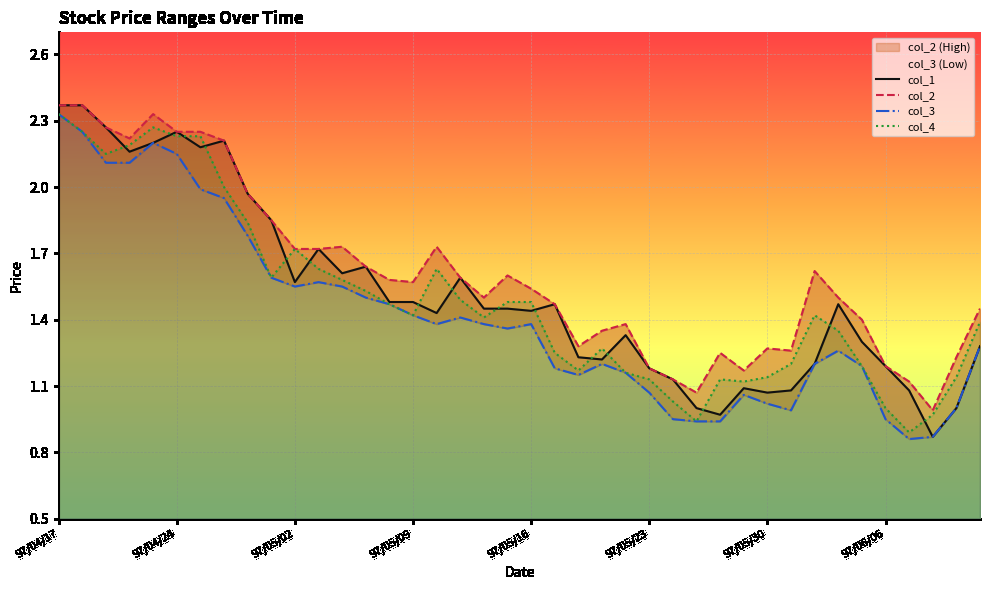

True or false: col_2 and col_3 cross at least once.

False